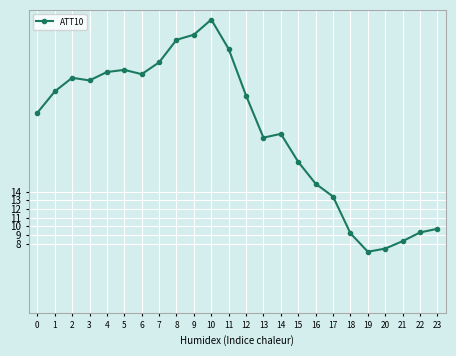

True or false: there are more than 2 points higher than both neighbors.

True